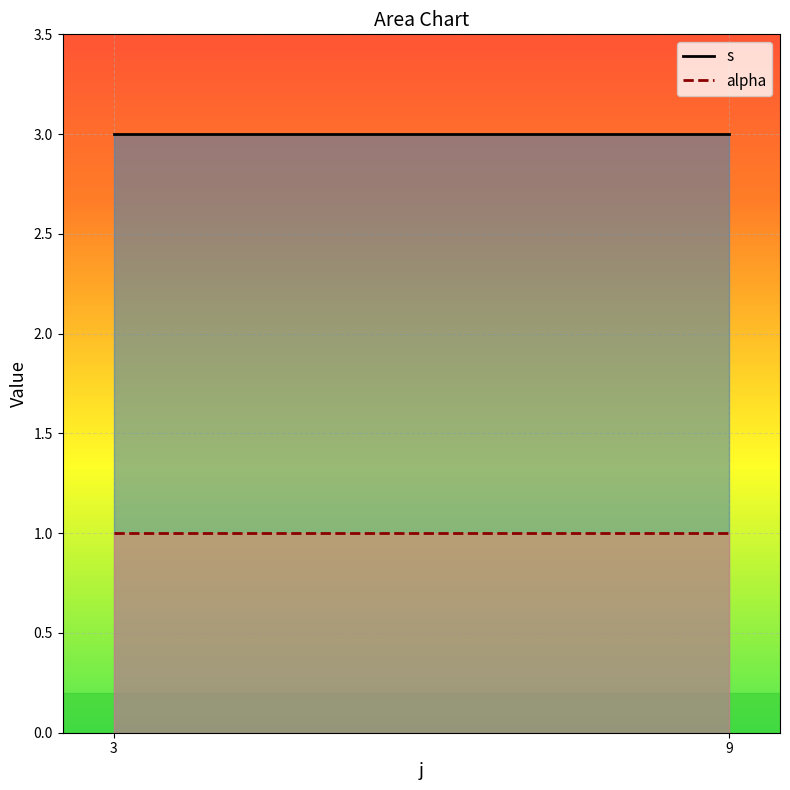

What is the sum of all s values?

6